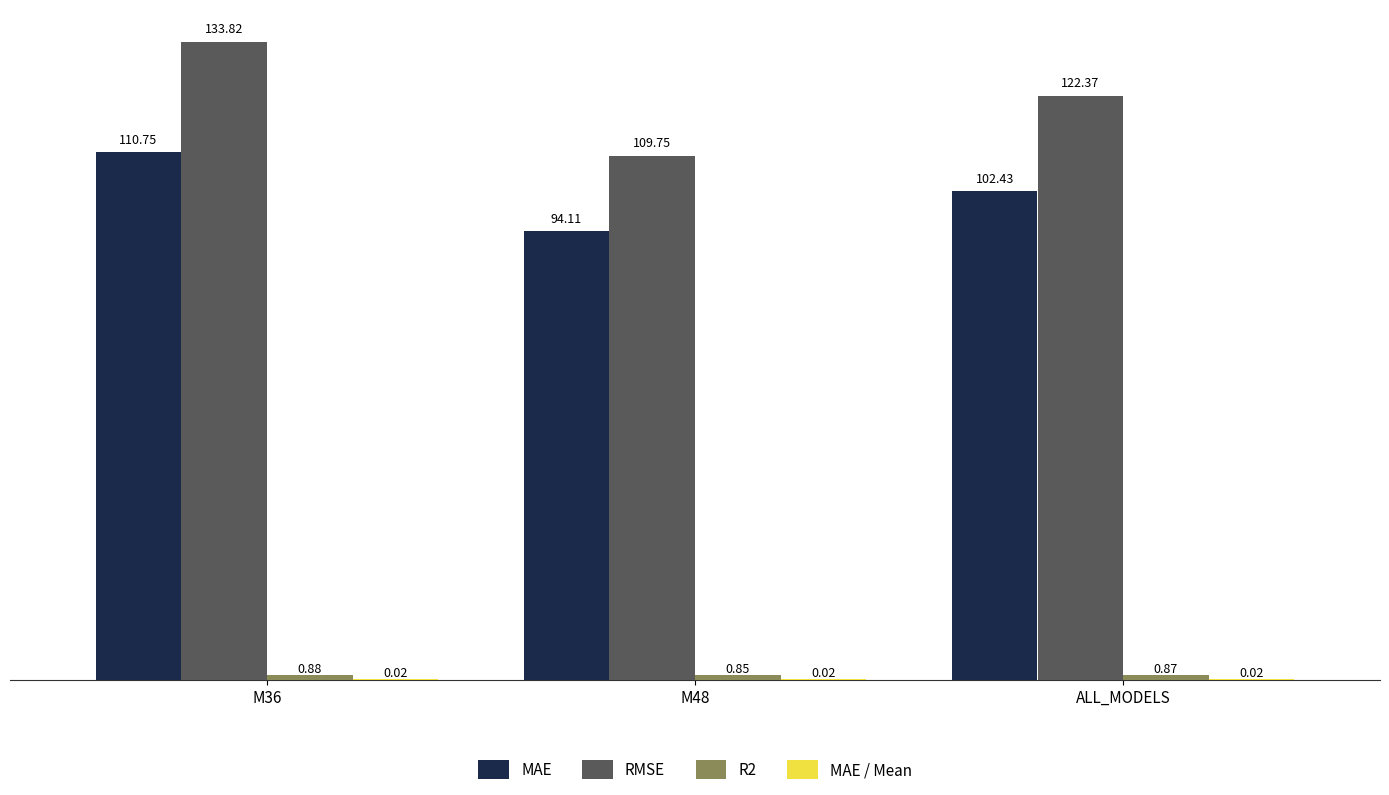

Which series changed the most between M36 and ALL_MODELS?

RMSE